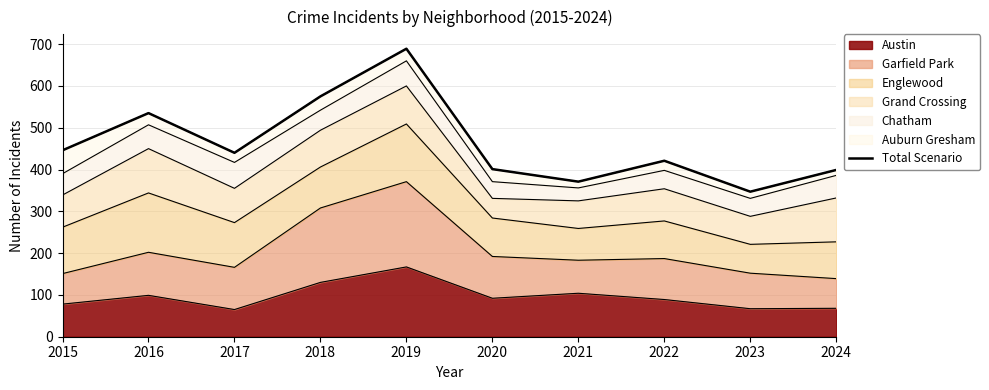

The chart shows a value of 575 at 2018. True or false?

True